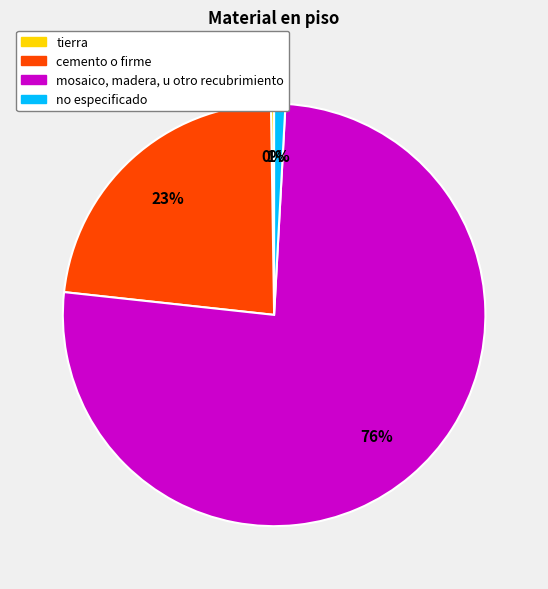

Do cemento o firme and no especificado together represent more than half of the pie?

No